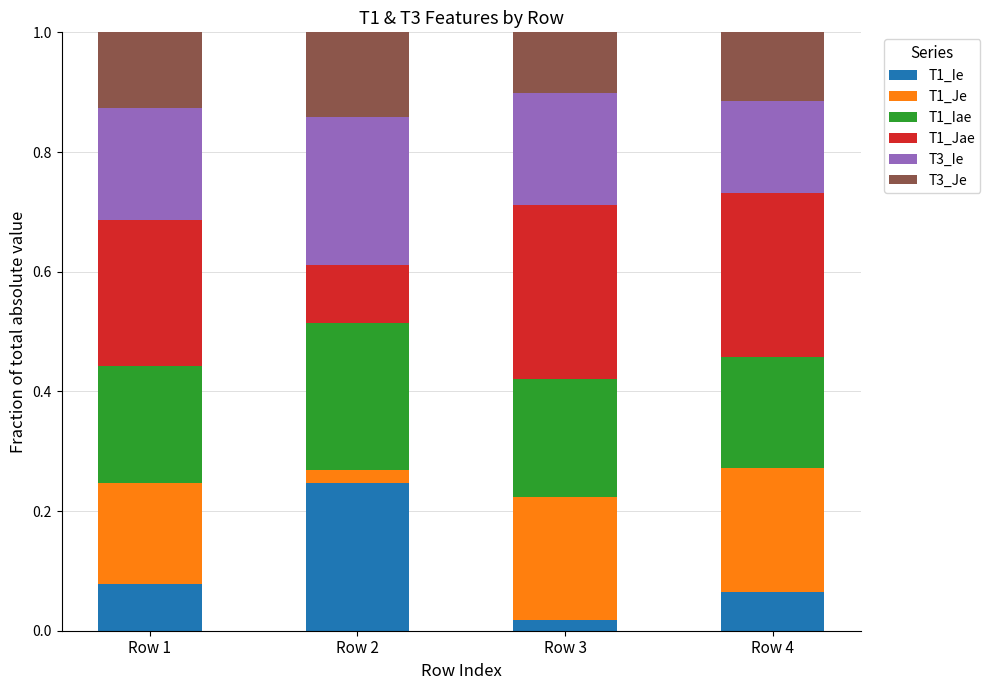

At which label does T1_Ie reach its peak?

Row 2